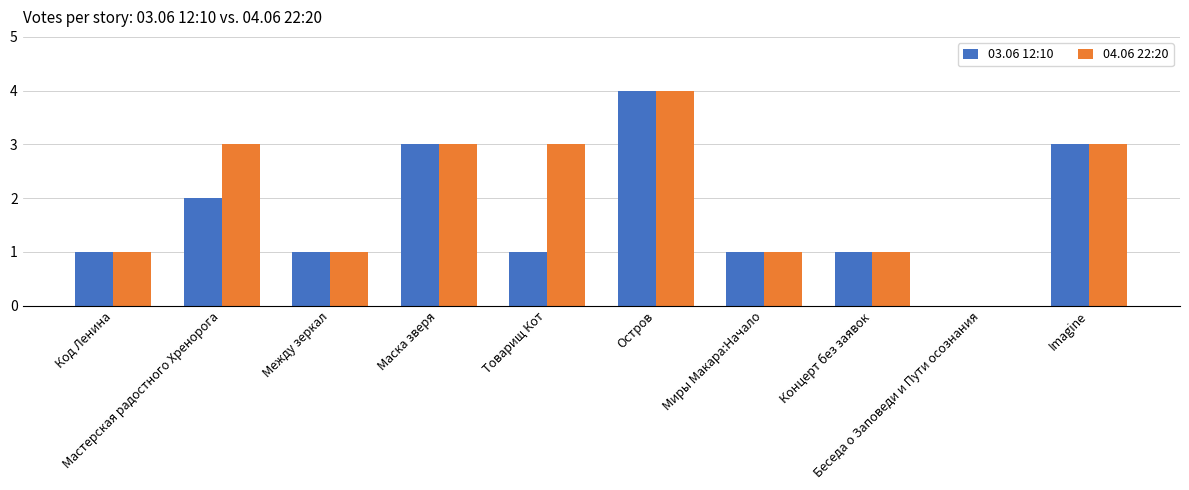

Which series has the largest total across all categories?

04.06 22:20